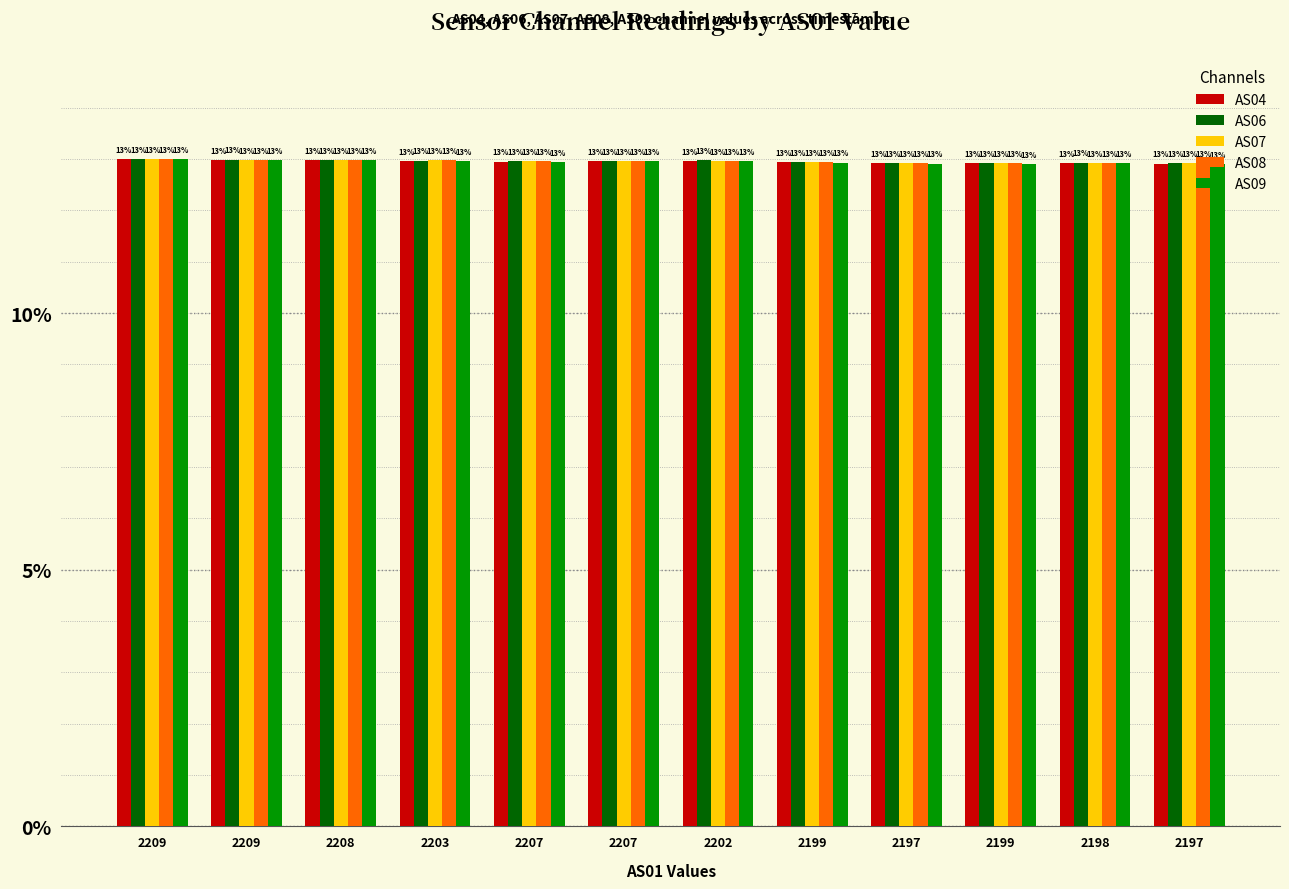

The AS06 series shows 8.1 at 2199. True or false?

False